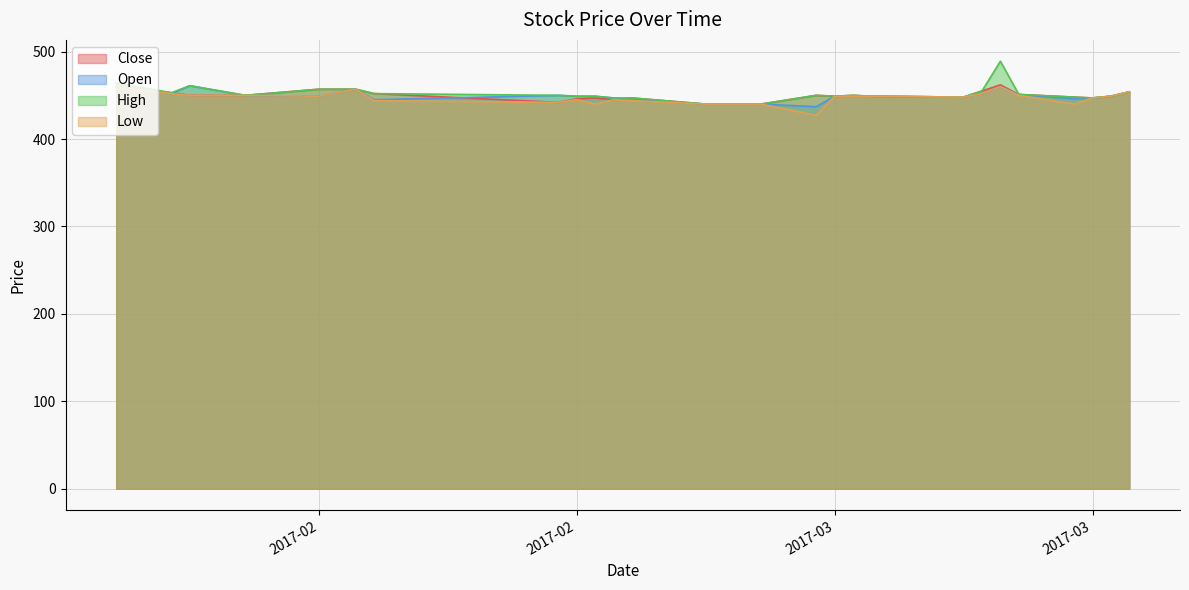

What are all the series names shown in the legend?

Close, Open, High, Low